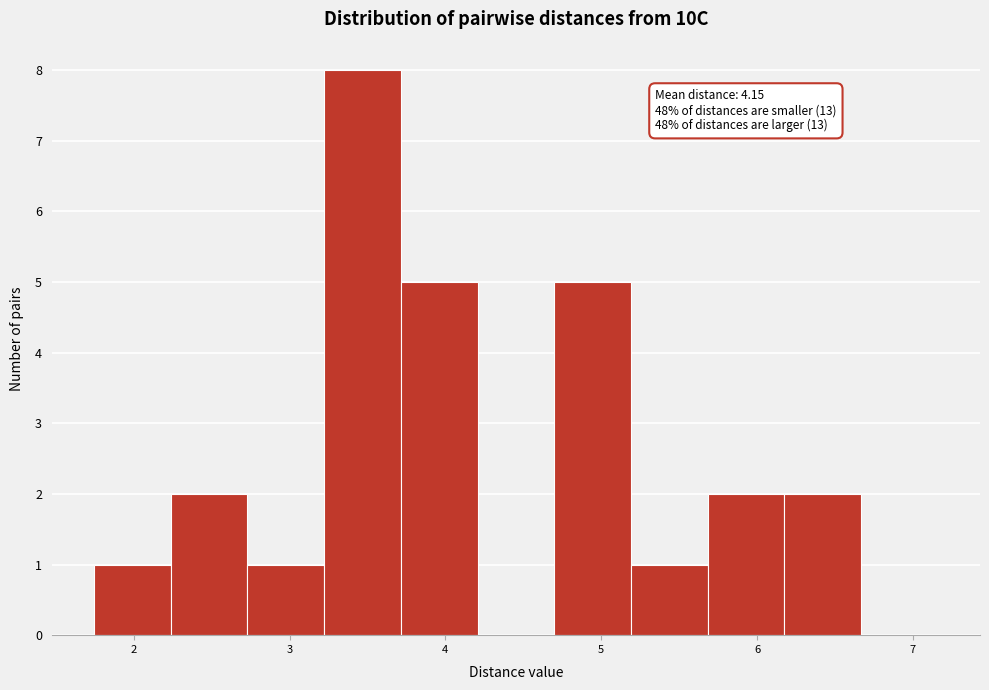

Which range on the x-axis has the tallest bar?

3.2 to 3.7